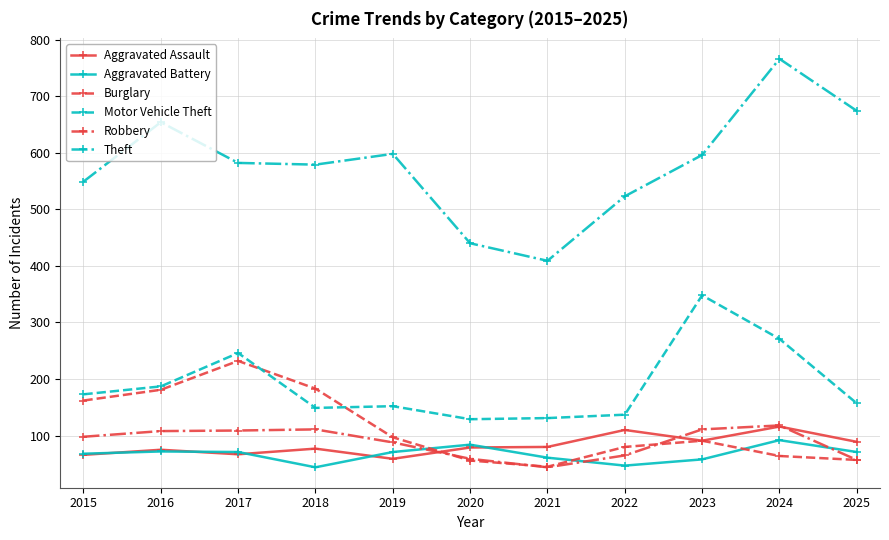

True or false: Motor Vehicle Theft and Aggravated Battery intersect in this chart.

False